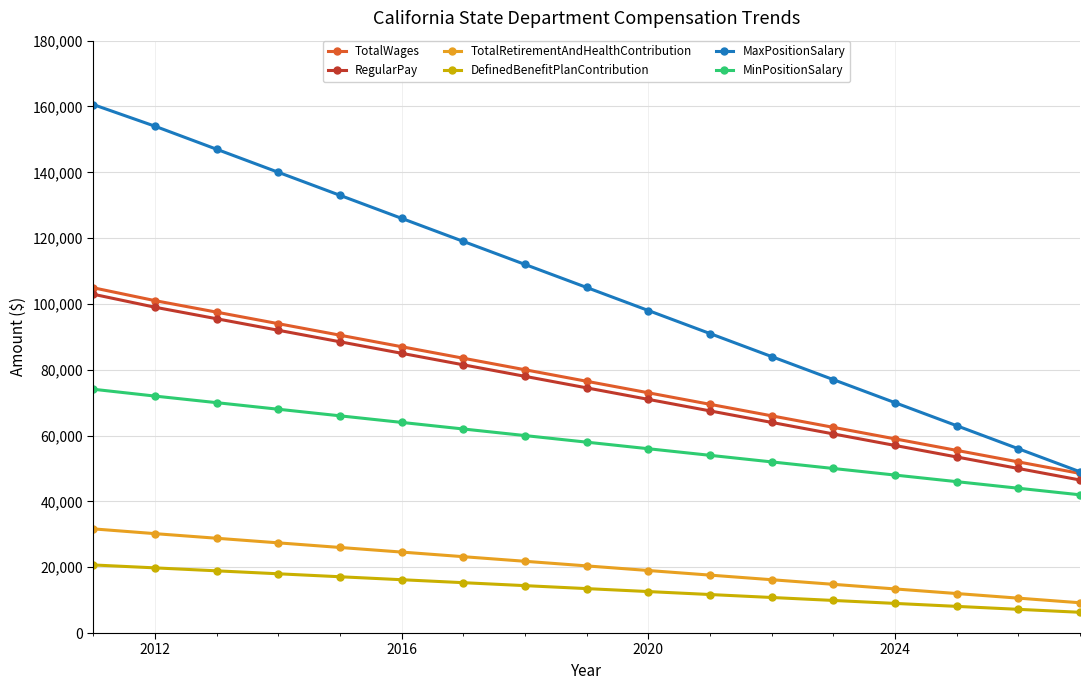

How many data points in MinPositionSalary are less than 58000?

8